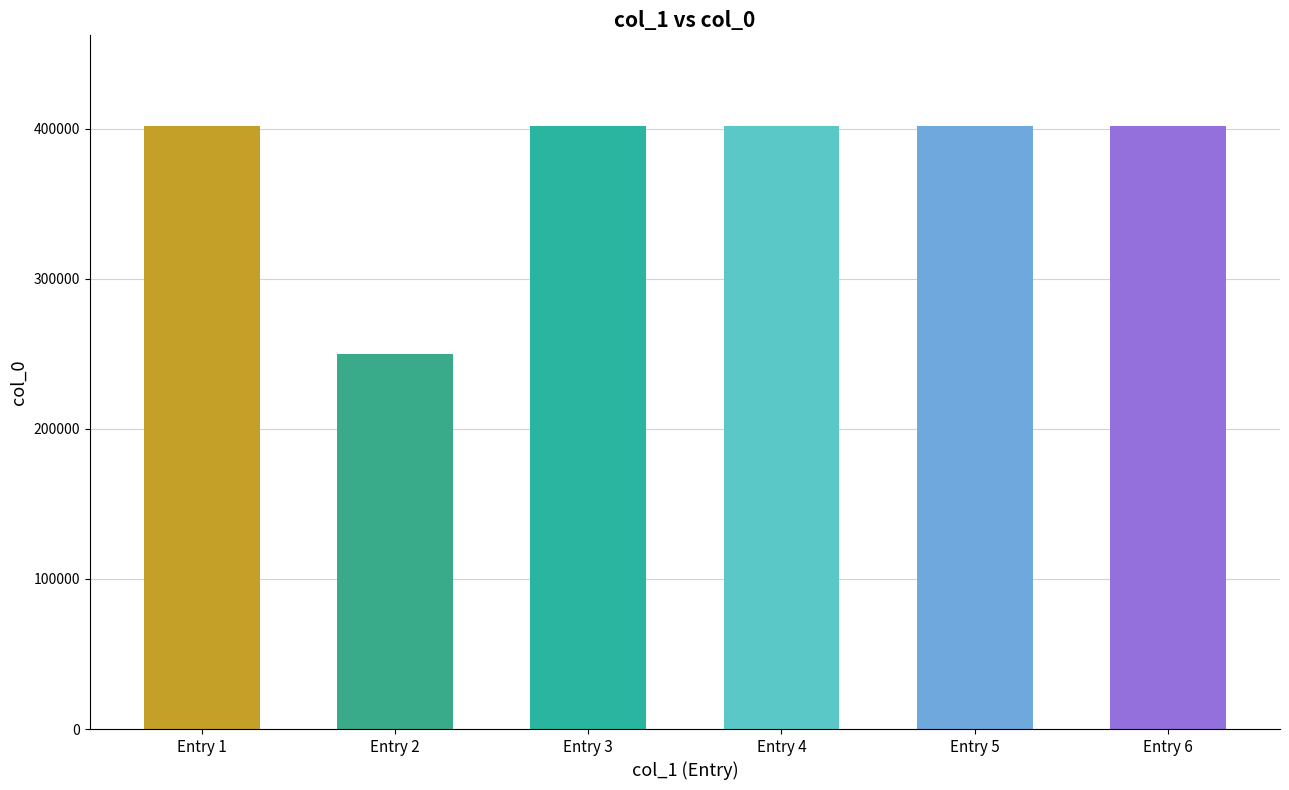

What is the value of the 4th bar from the left?

401705